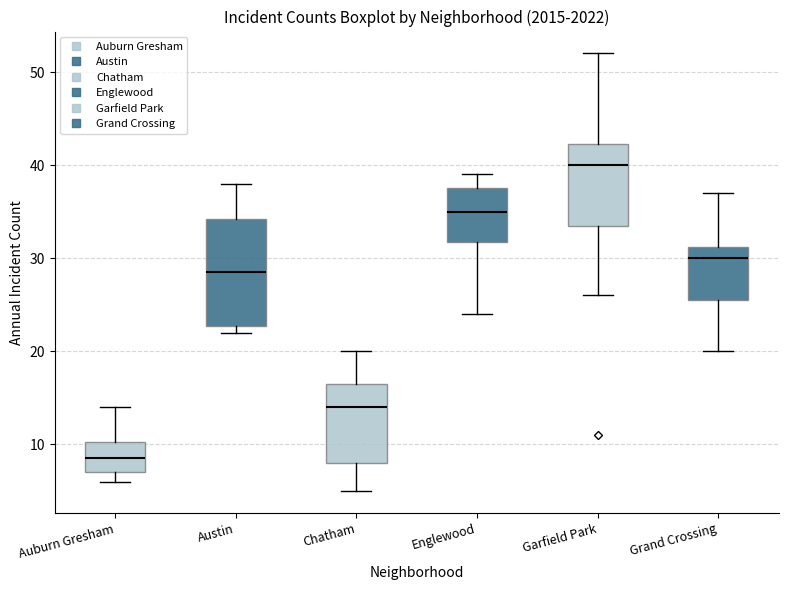

Which box's median line is the highest?

Garfield Park